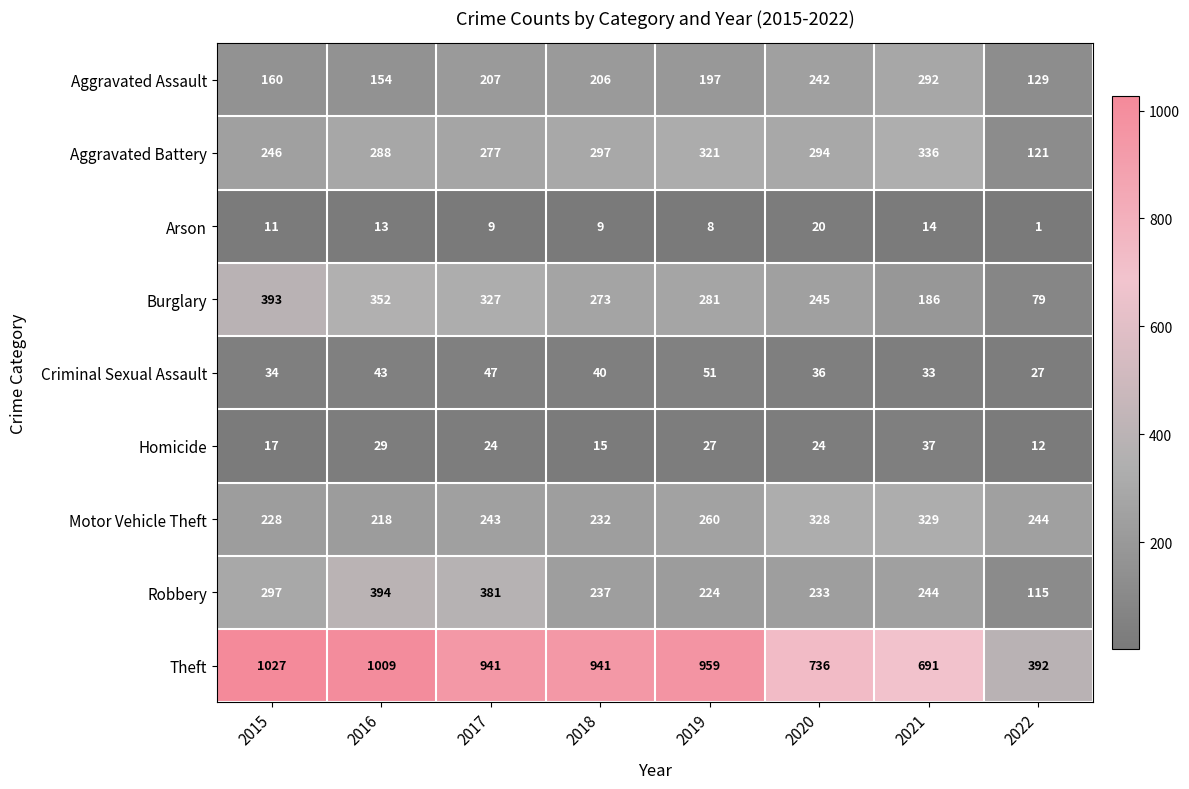

What is the maximum value shown in the chart?

1027